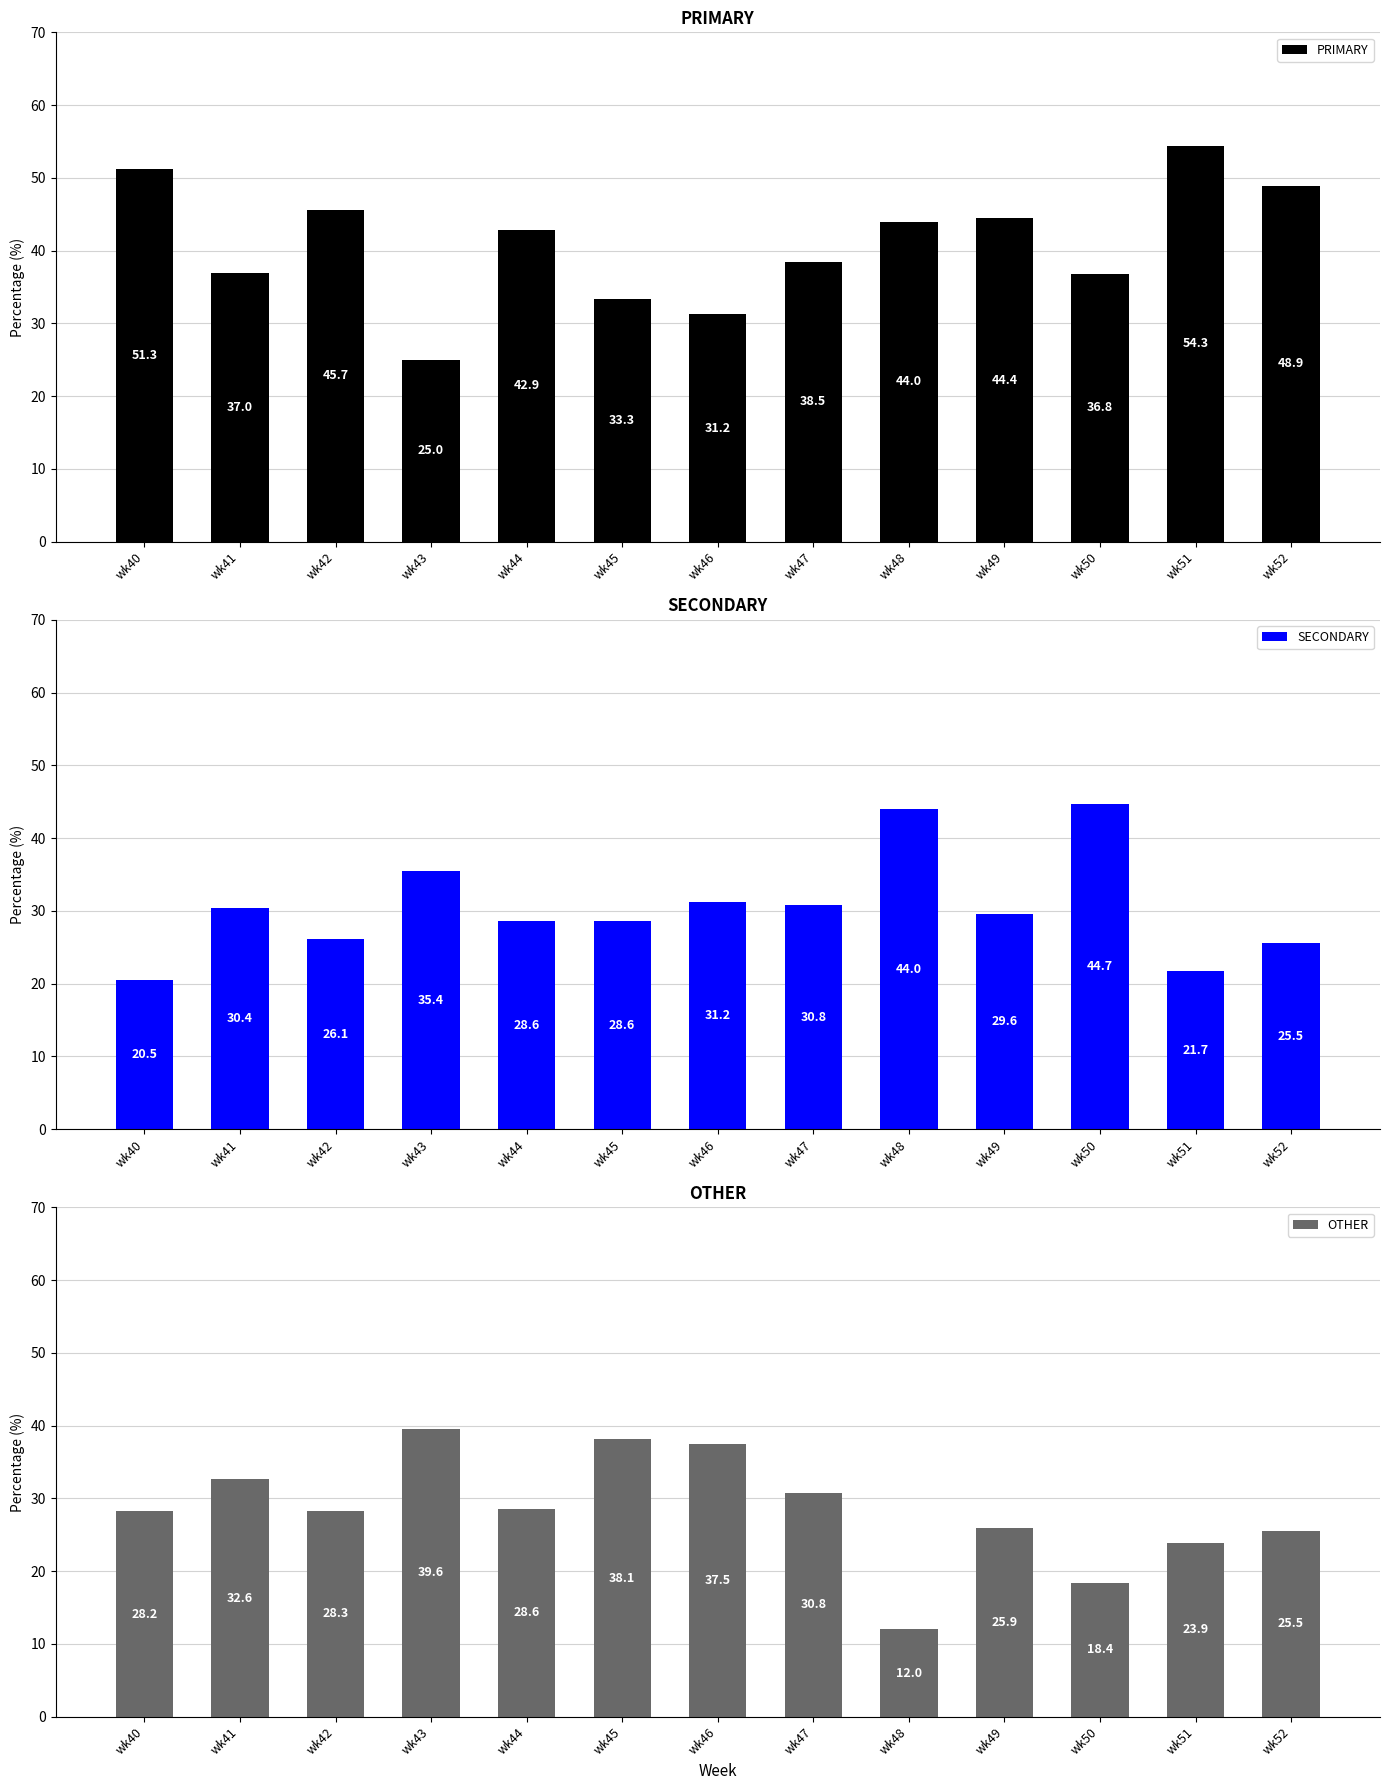

What are all the series names shown in the legend?

PRIMARY, SECONDARY, OTHER